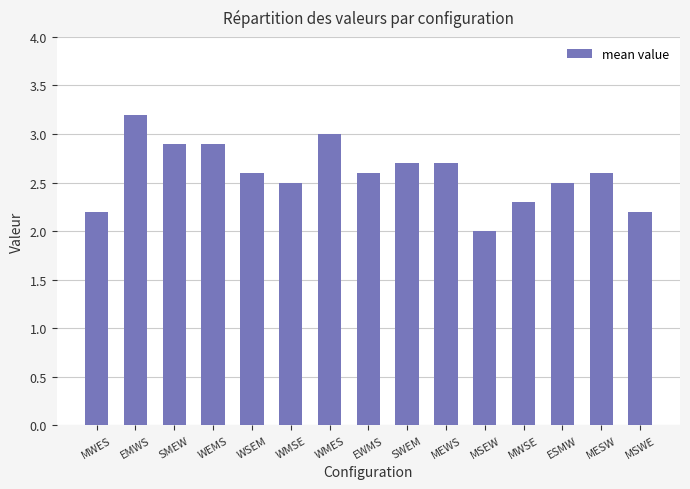

What is the sum of all values?

38.9